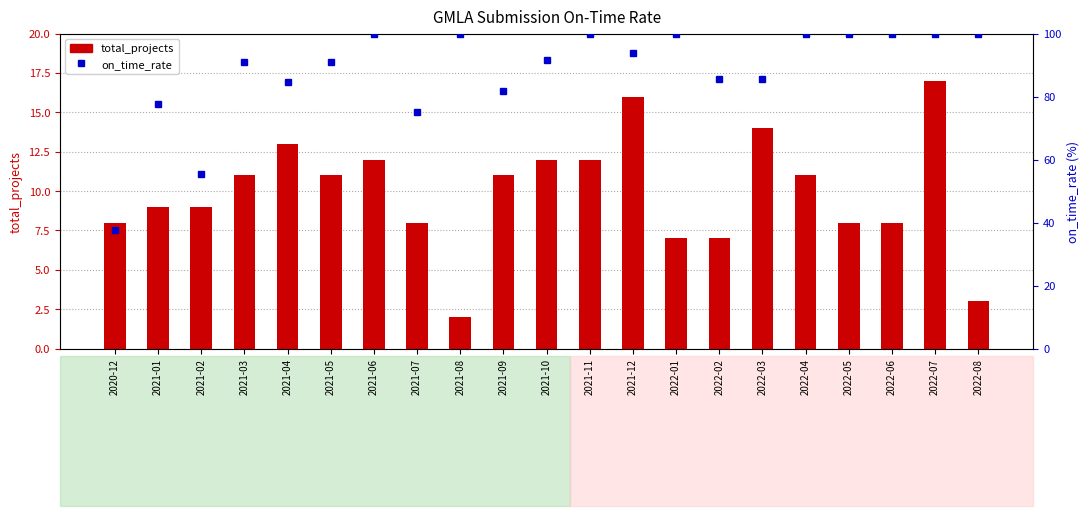

Reading right to left, list all the values displayed in this chart.

total_projects: 2022-08=3.0	2022-07=17.0	2022-06=8.0	2022-05=8.0	2022-04=11.0	2022-03=14.0	2022-02=7.0	2022-01=7.0	2021-12=16.0	2021-11=12.0	2021-10=12.0	2021-09=11.0	2021-08=2.0	2021-07=8.0	2021-06=12.0	2021-05=11.0	2021-04=13.0	2021-03=11.0	2021-02=9.0	2021-01=9.0	2020-12=8.0
on_time_rate: 2022-08=100.0	2022-07=100.0	2022-06=100.0	2022-05=100.0	2022-04=100.0	2022-03=85.7	2022-02=85.7	2022-01=100.0	2021-12=93.8	2021-11=100.0	2021-10=91.7	2021-09=81.8	2021-08=100.0	2021-07=75.0	2021-06=100.0	2021-05=90.9	2021-04=84.6	2021-03=90.9	2021-02=55.6	2021-01=77.8	2020-12=37.5